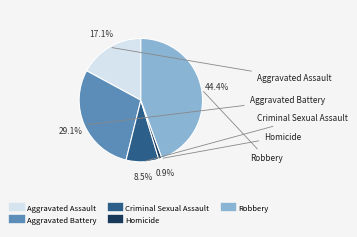

Is the sum of Homicide and Criminal Sexual Assault greater than half?

No